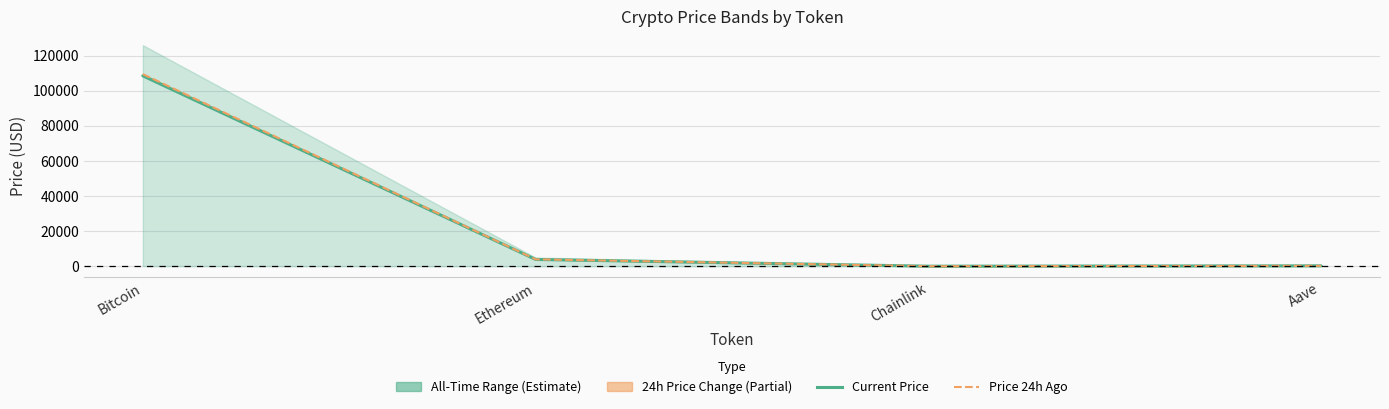

Reading right to left, list all the values displayed in this chart.

Current Price: 220.1	17.7	3874.6	108591.0
Price 24h Ago: 225.0	18.5	3938.3	109574.0